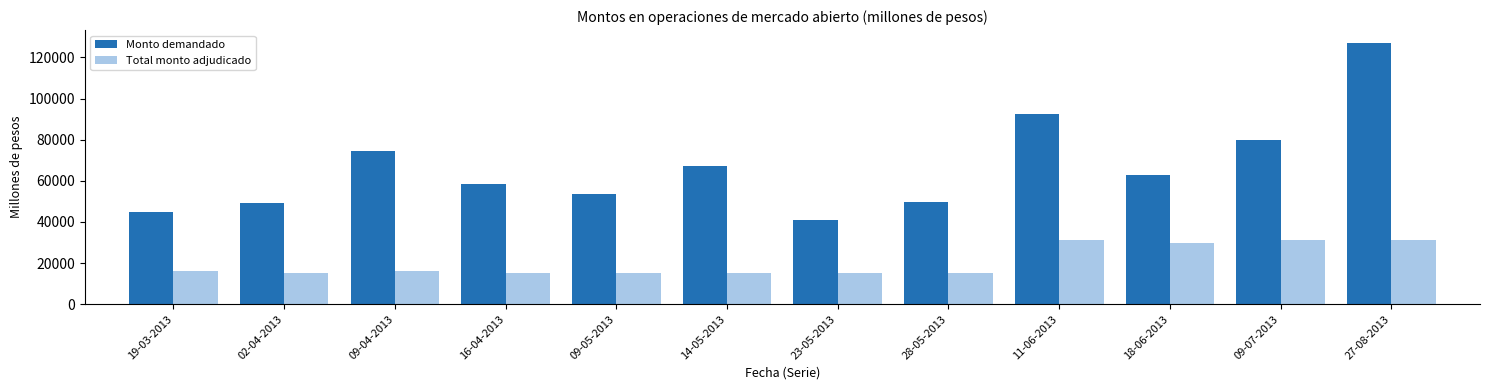

How many categories are shown in the chart?

12